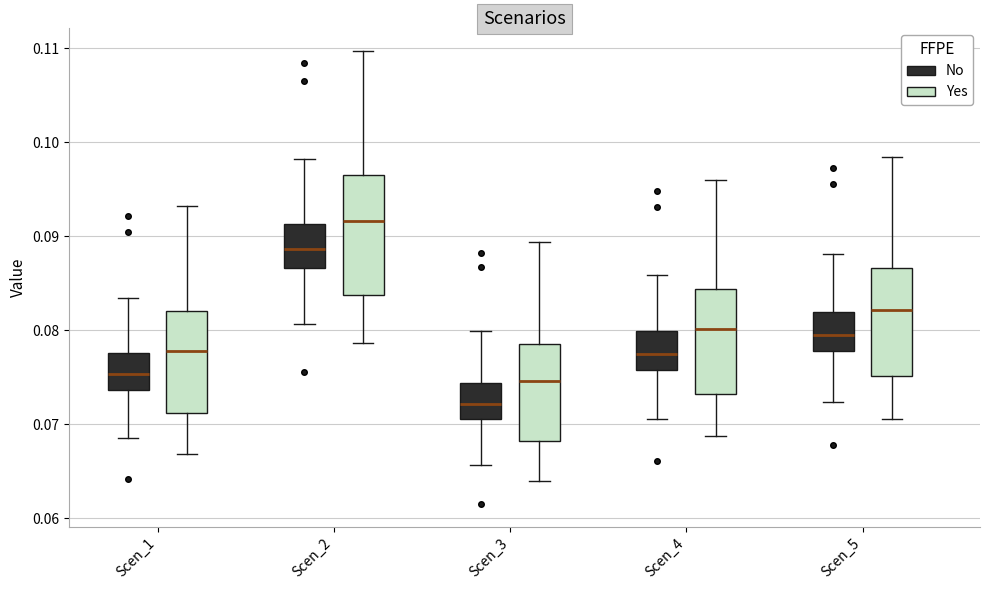

Comparing the boxes themselves (not the whiskers), which one is the tallest?

Scen_2 (Yes)